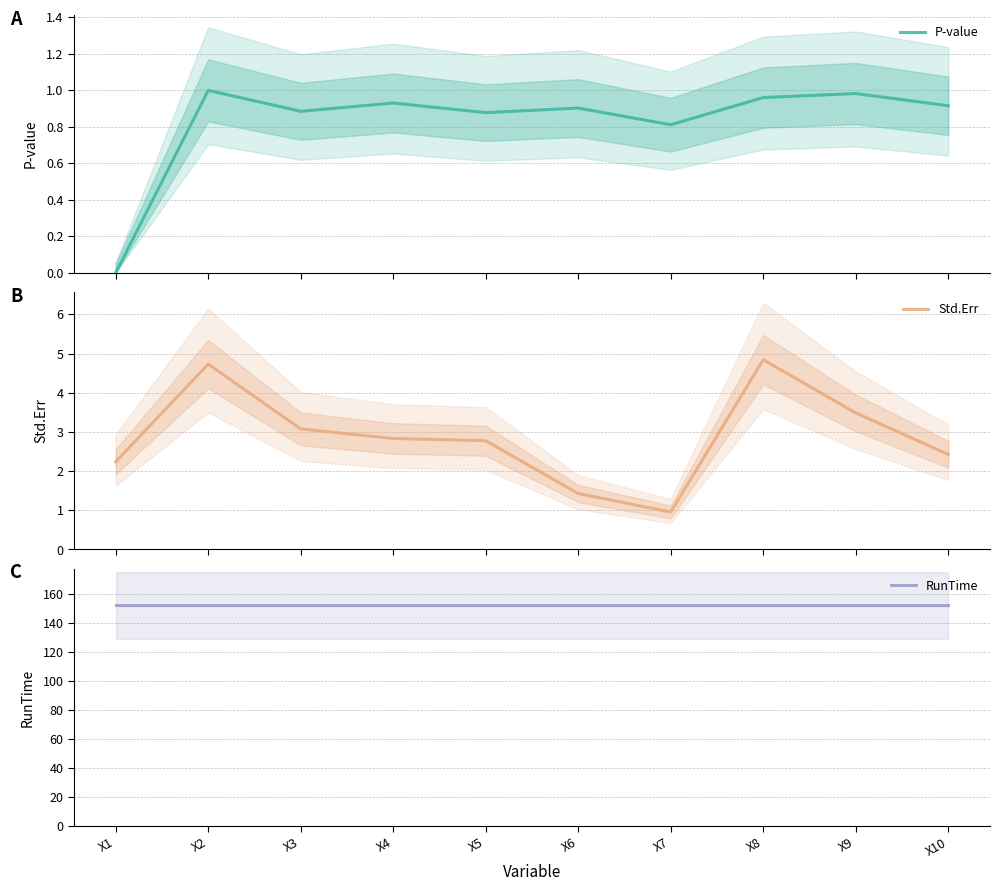

At which category is the sum across all series the highest?

X8